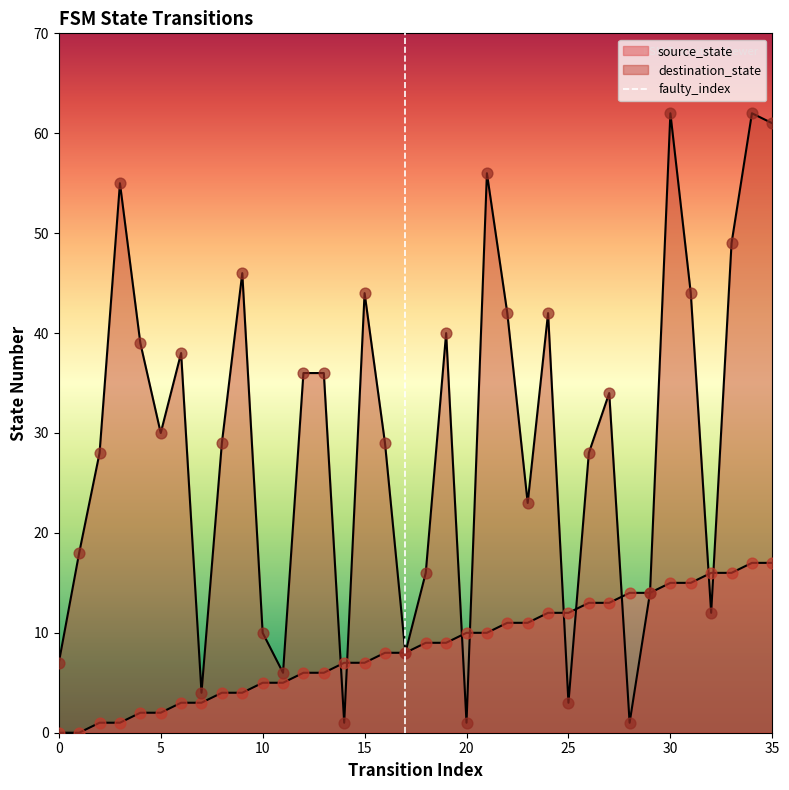

What is the total value across all series at 10?

15